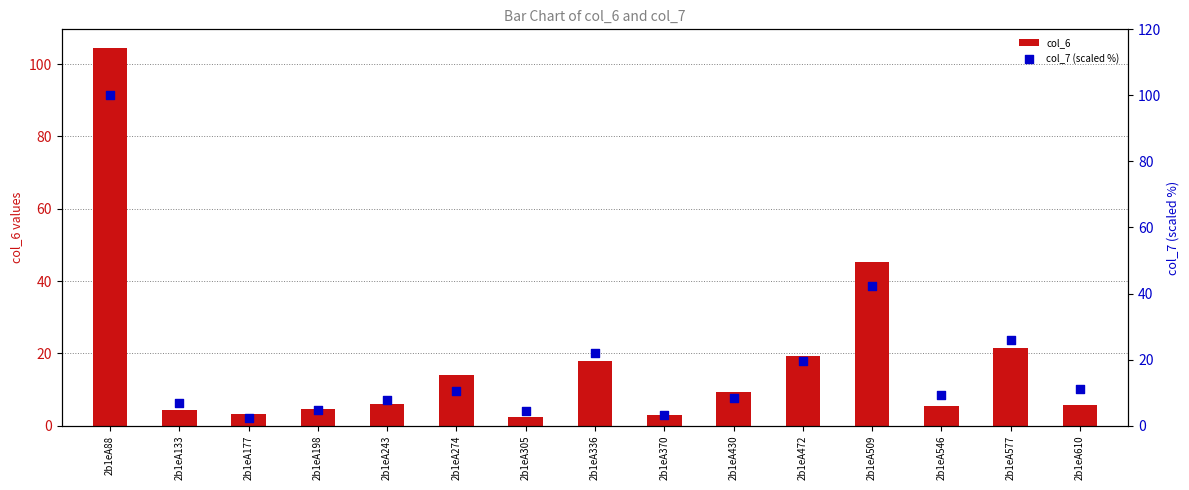

Which series contains the highest Y value?

col_6